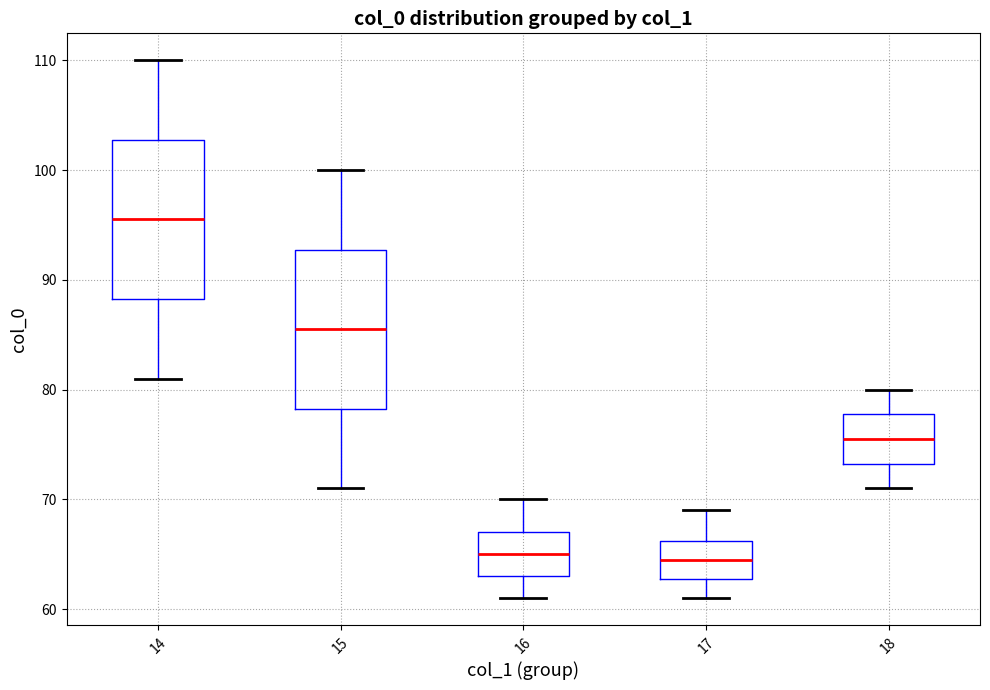

Reading left to right, transcribe this box plot: for each box, give where its median line is, the range the box spans, and where its two whiskers end, as read against the y-axis. The values are not printed on the chart, so give them approximately, as read against the axis.

14: median 96, box 88 to 103, whiskers 81 to 110
15: median 86, box 78 to 93, whiskers 71 to 100
16: median 65, box 63 to 67, whiskers 61 to 70
17: median 65, box 63 to 66, whiskers 61 to 69
18: median 76, box 73 to 78, whiskers 71 to 80